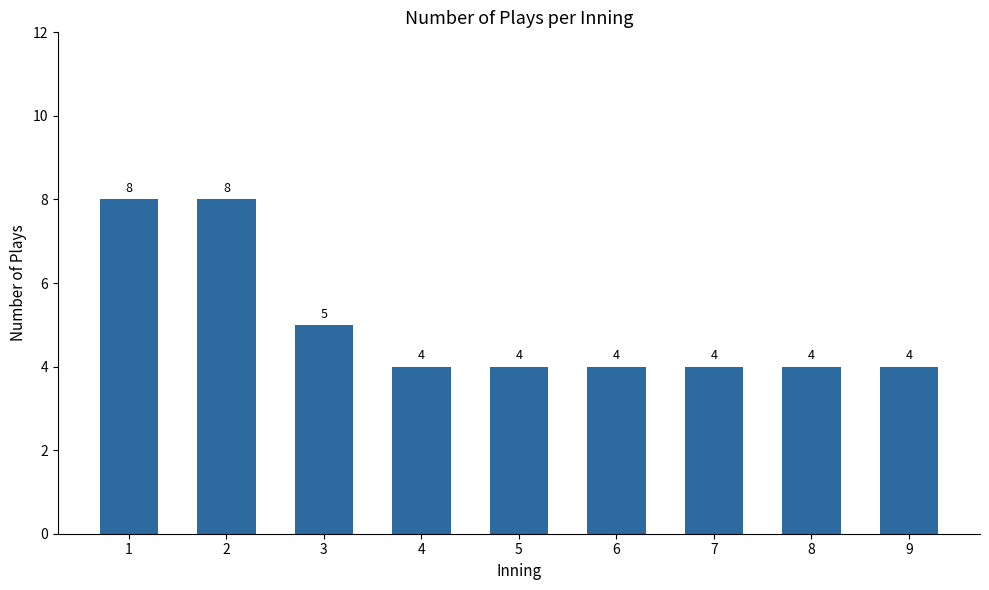

Reading left to right, extract all data points from this chart.

8	8	5	4	4	4	4	4	4